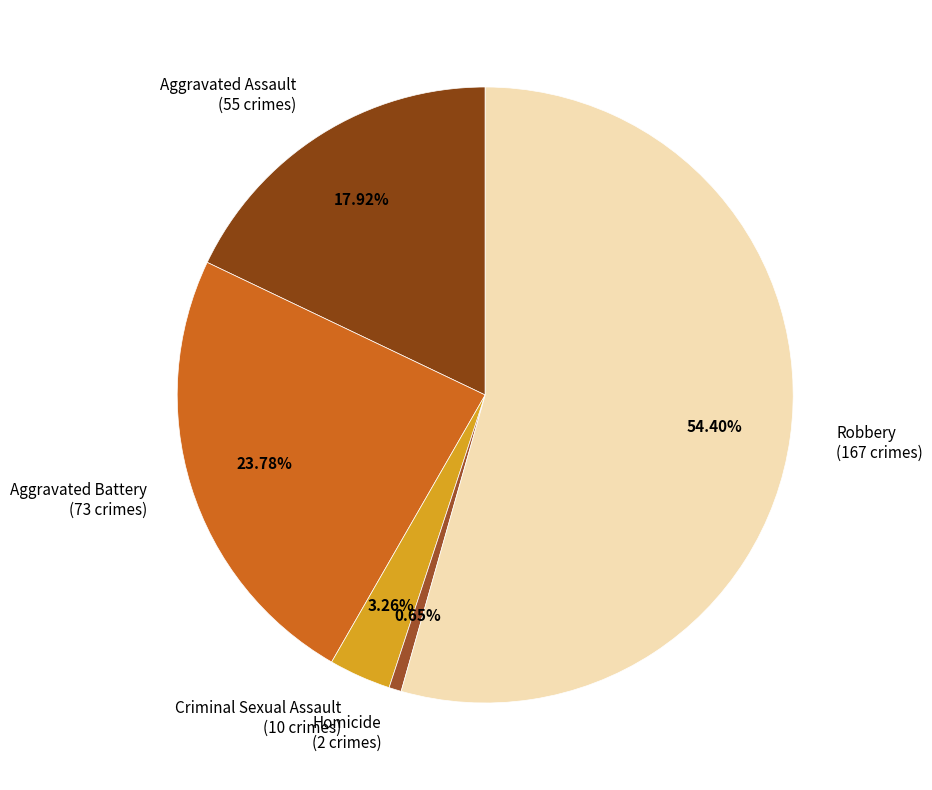

Count the number of slices in the pie.

5